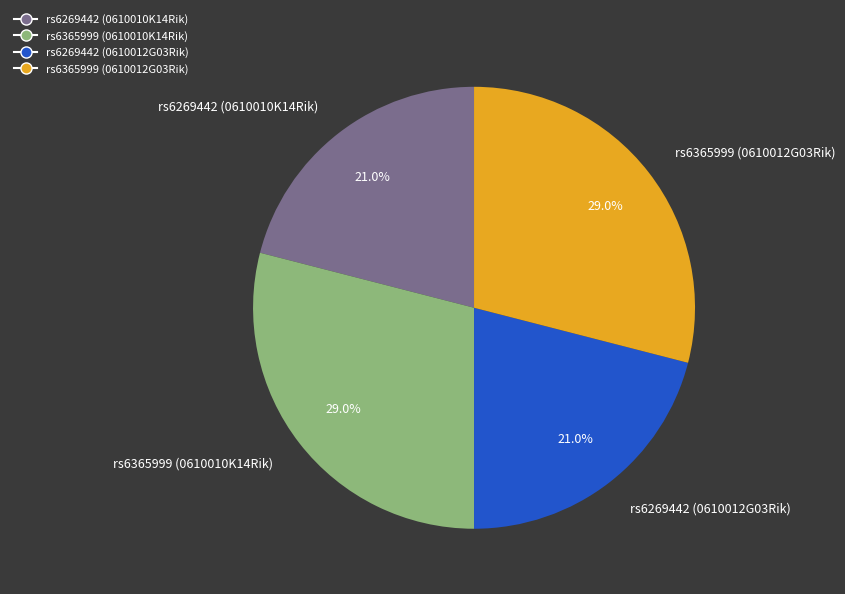

To the nearest percent, what portion does rs6269442 (0610012G03Rik) represent?

21%